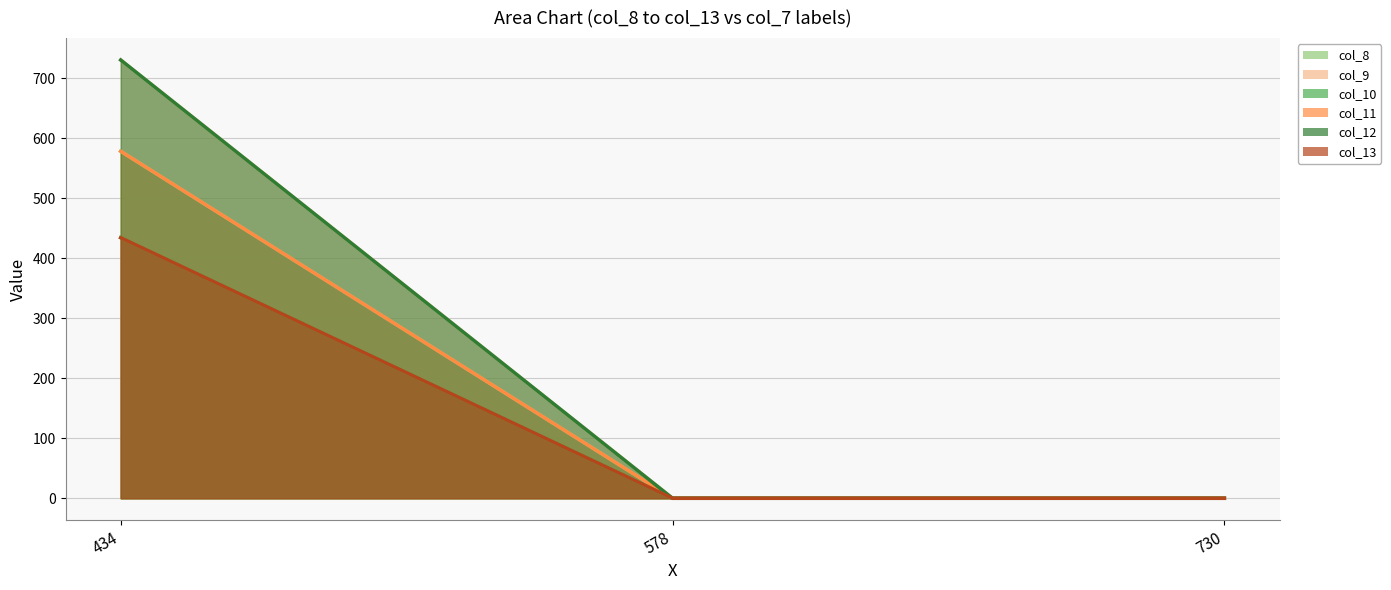

Which series has the largest total across all categories?

col_8